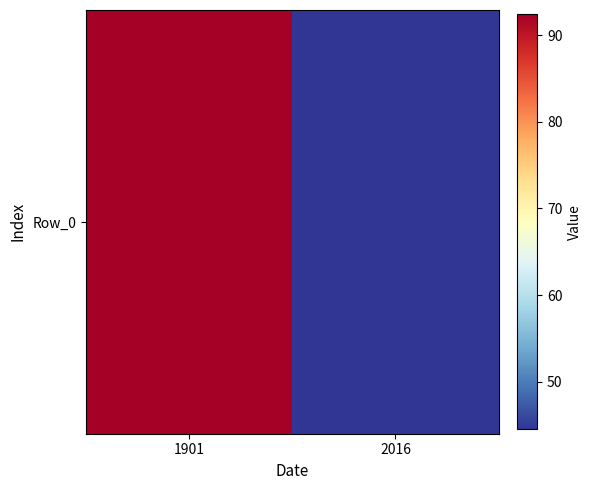

What is the sum of all values?

136.9